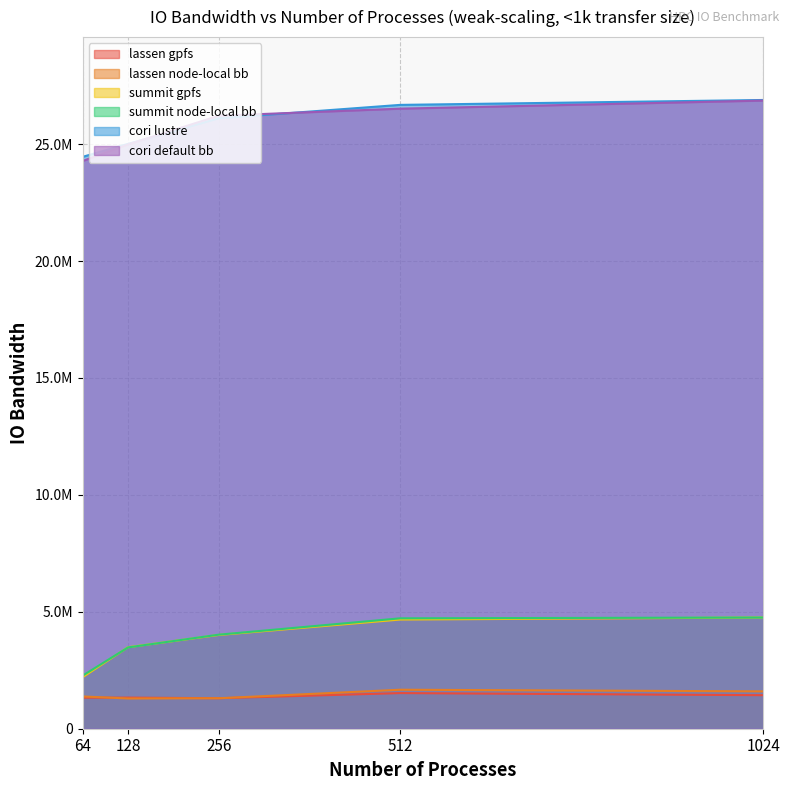

How many values in the lassen node-local bb series exceed 1380309?

3